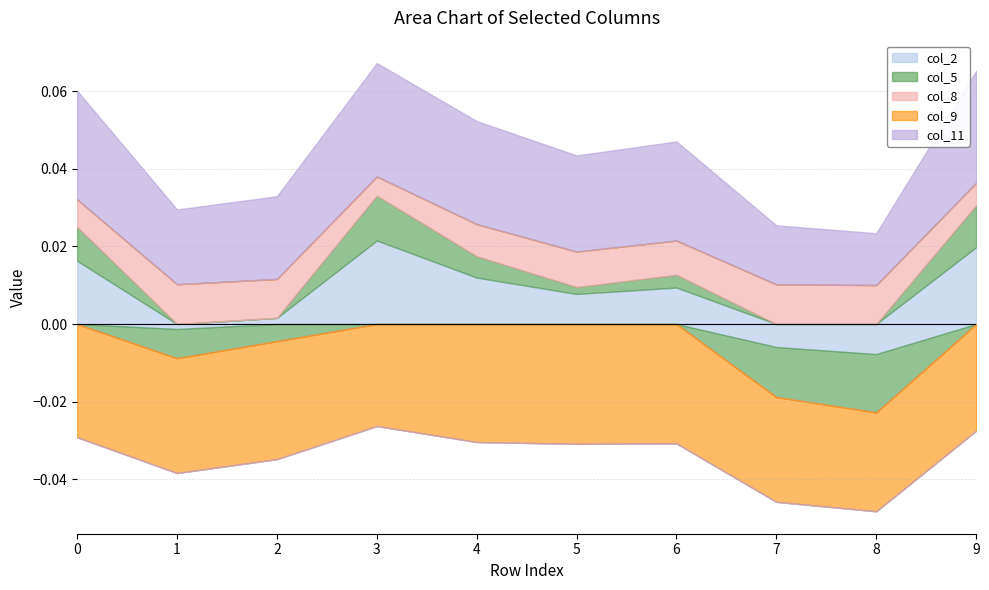

Which has a higher value, 8 or 7?

7